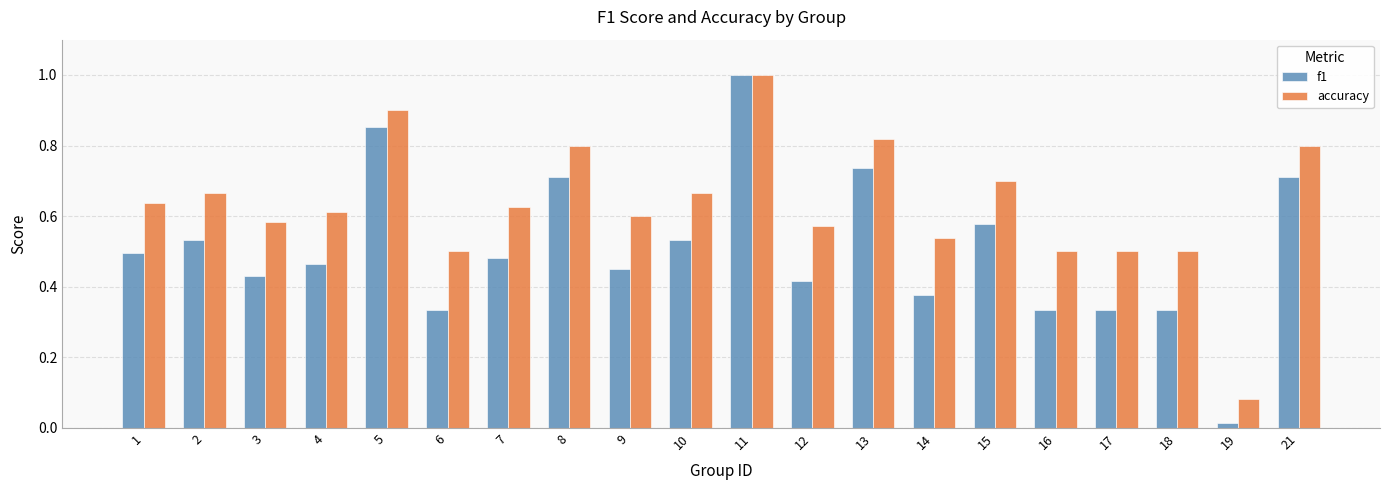

How many bars are there in total?

40